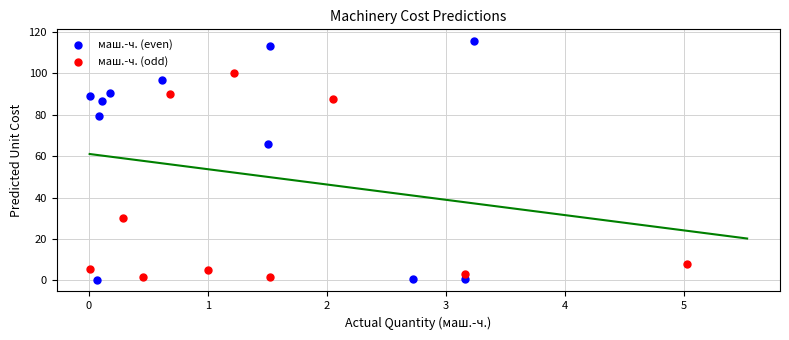

Which series has the widest spread of Y values?

маш.-ч. (even)